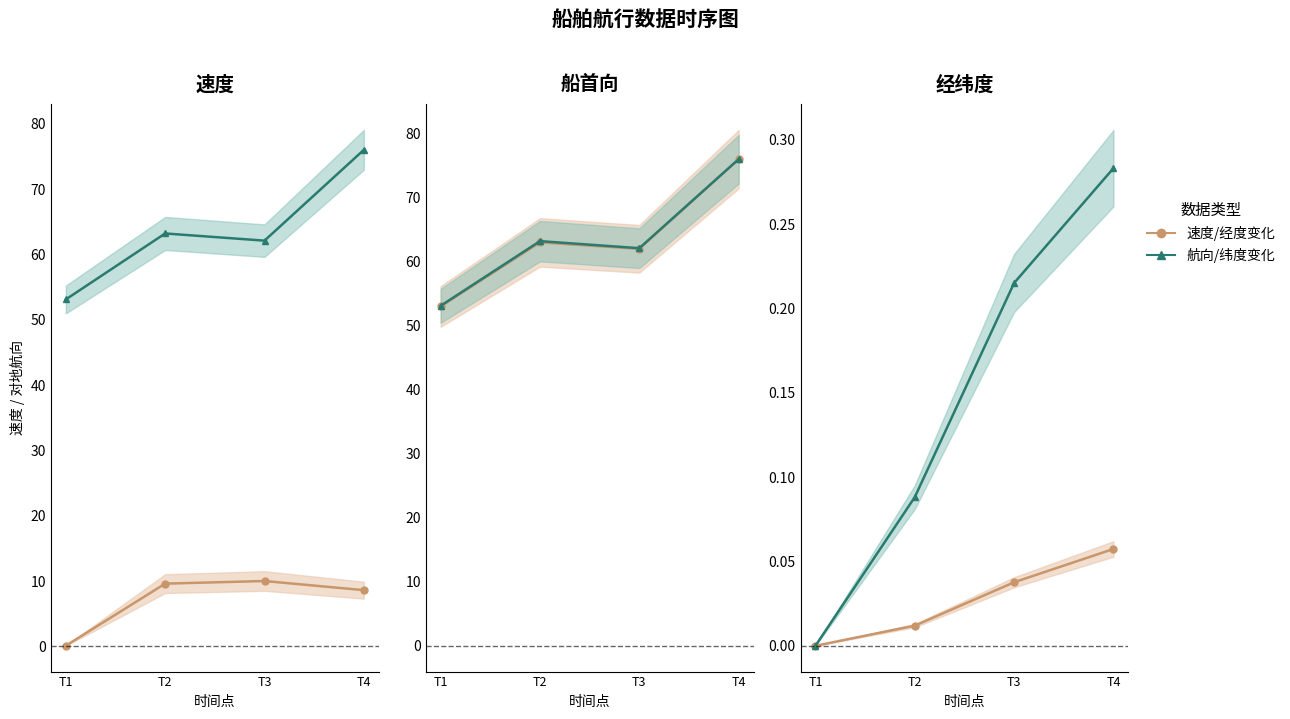

How many lines are shown in the chart?

2